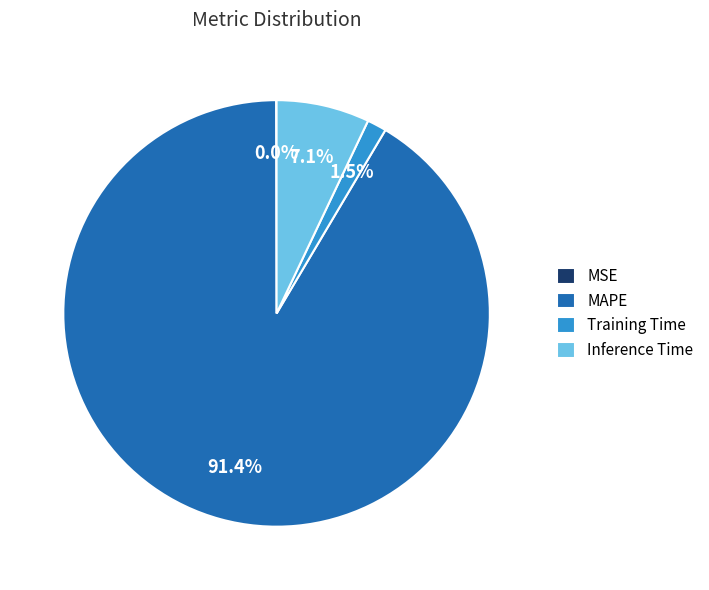

Is there a majority slice in this chart?

Yes